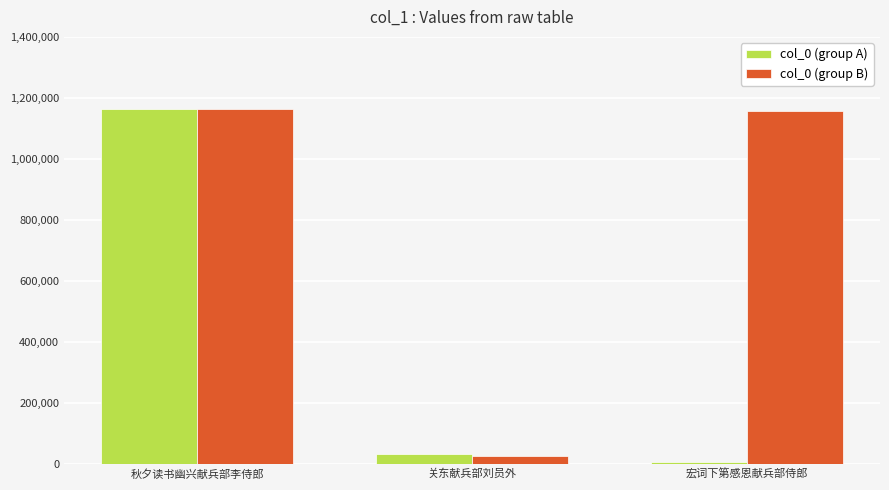

List the series in order of their overall mean, highest first.

col_0 (group B), col_0 (group A)